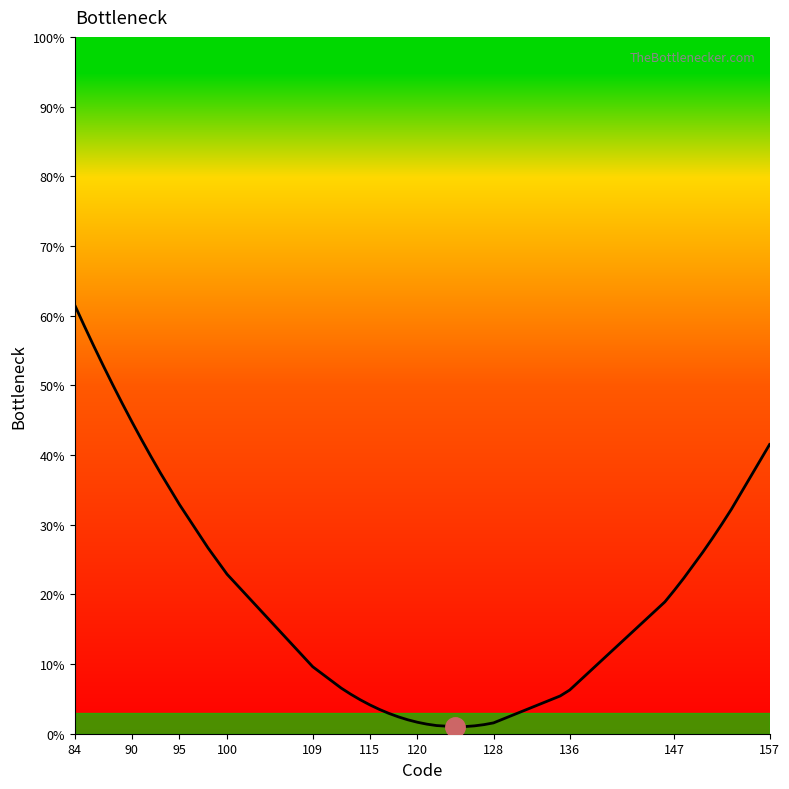

Does the chart have visible grid lines?

No